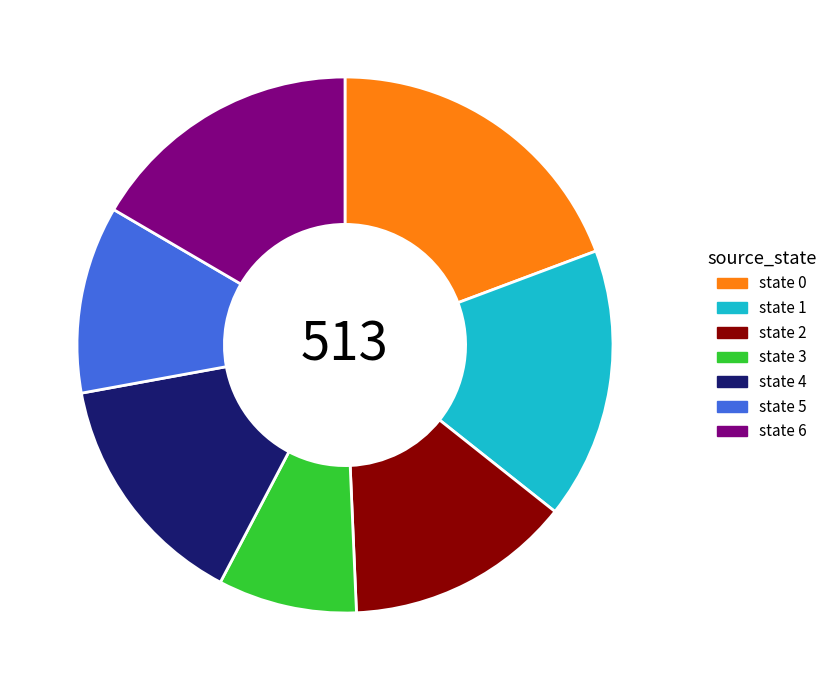

Which has a higher value, state 2 or state 1?

state 1